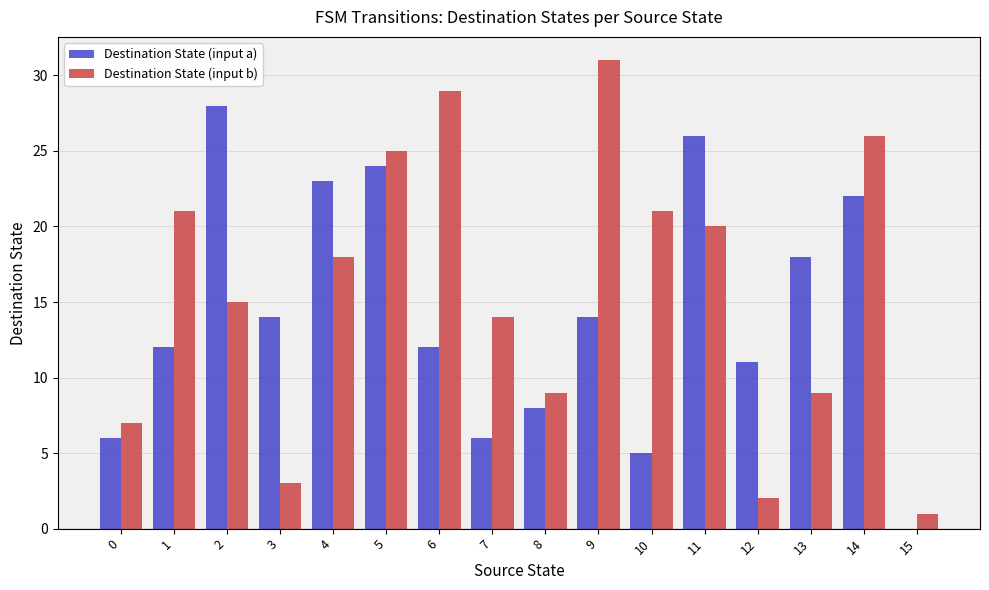

Reading left to right, list all the values displayed in this chart.

Destination State (input a): 0=6	1=12	2=28	3=14	4=23	5=24	6=12	7=6	8=8	9=14	10=5	11=26	12=11	13=18	14=22	15=0
Destination State (input b): 0=7	1=21	2=15	3=3	4=18	5=25	6=29	7=14	8=9	9=31	10=21	11=20	12=2	13=9	14=26	15=1